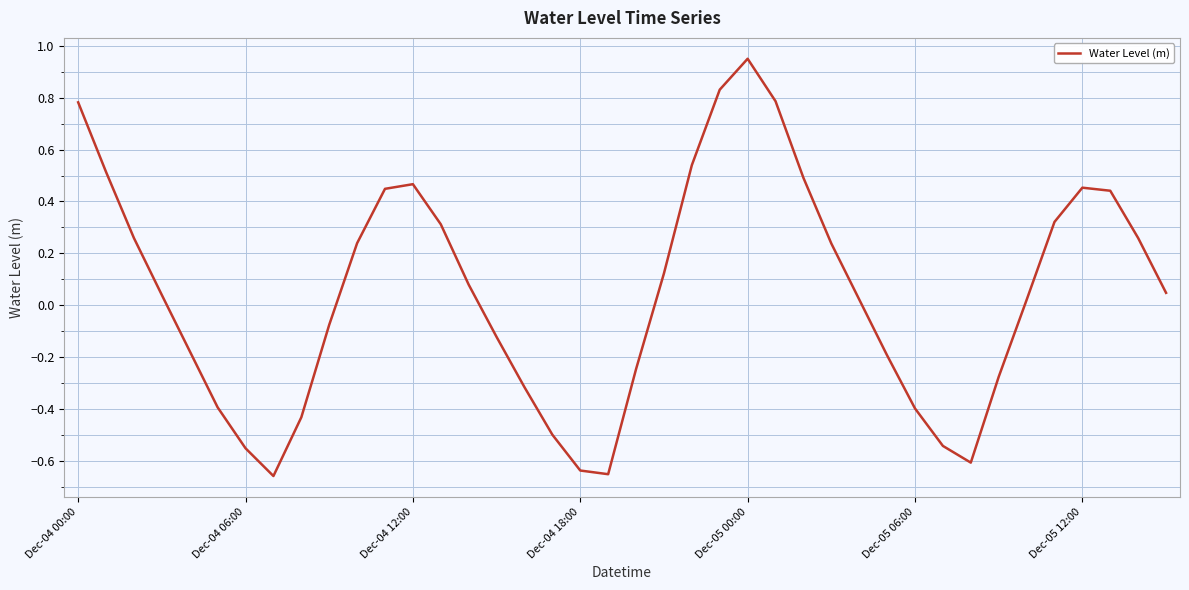

What is the difference between the maximum and minimum values?

1.6